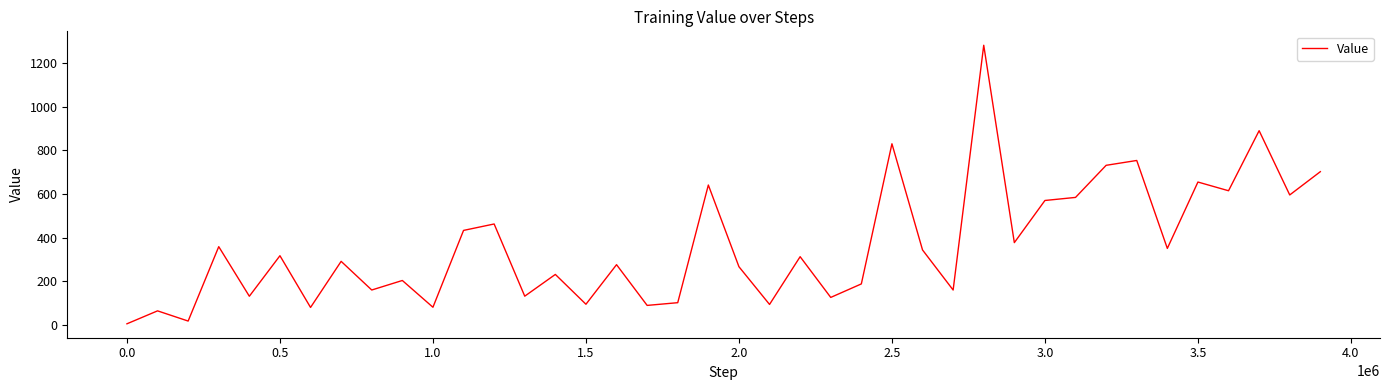

What is the greatest value displayed?

1280.2